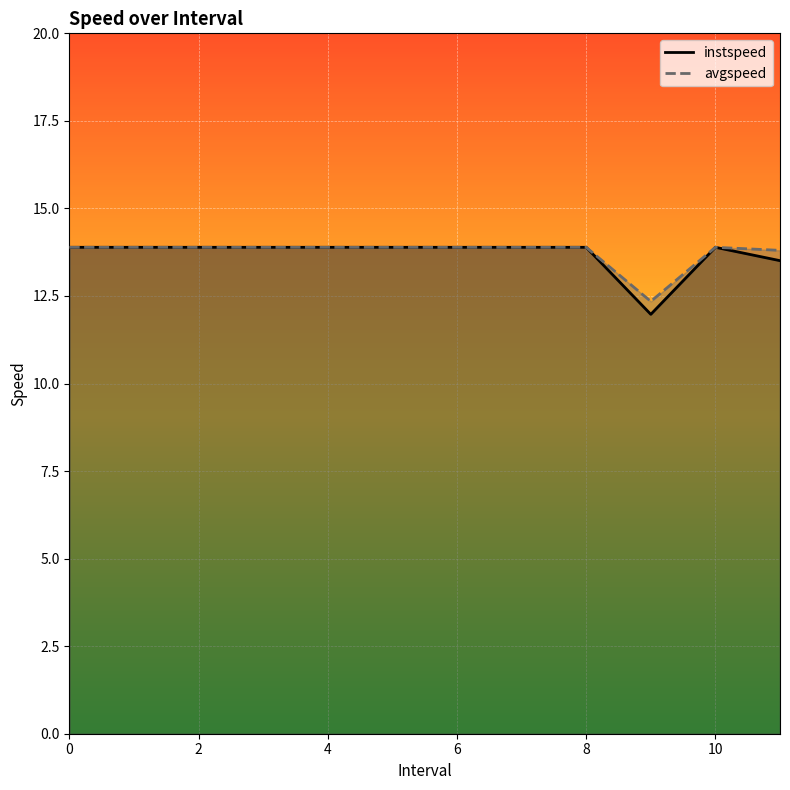

Which series has the largest total across all categories?

avgspeed